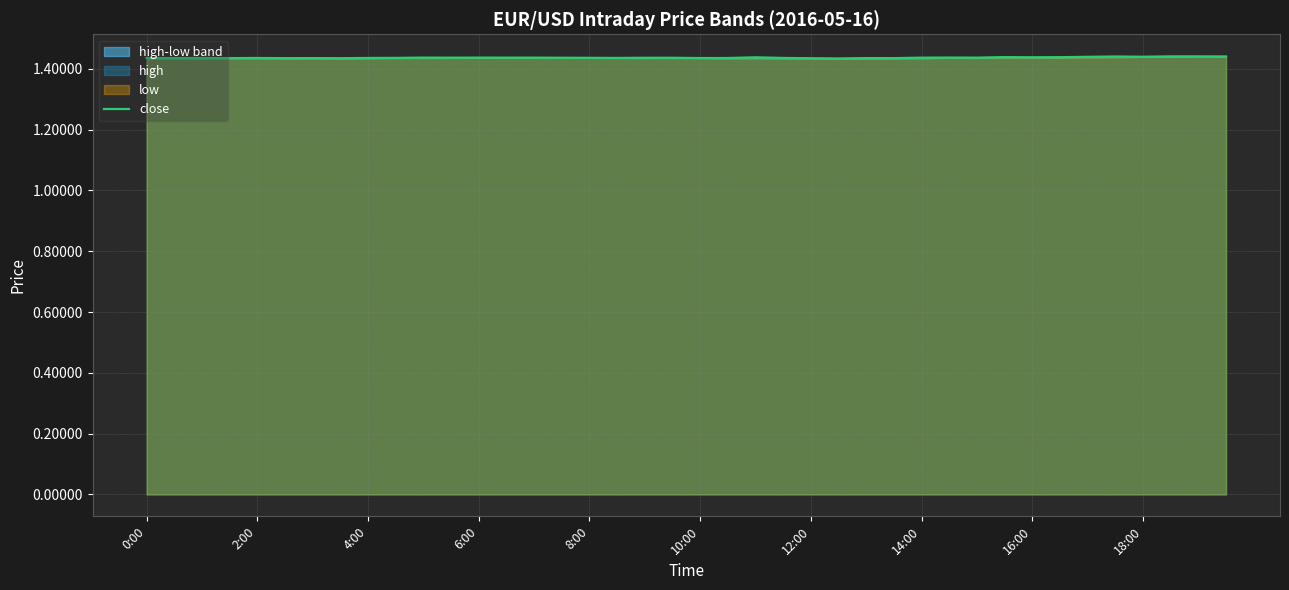

What is the maximum value shown in the chart?

1.4